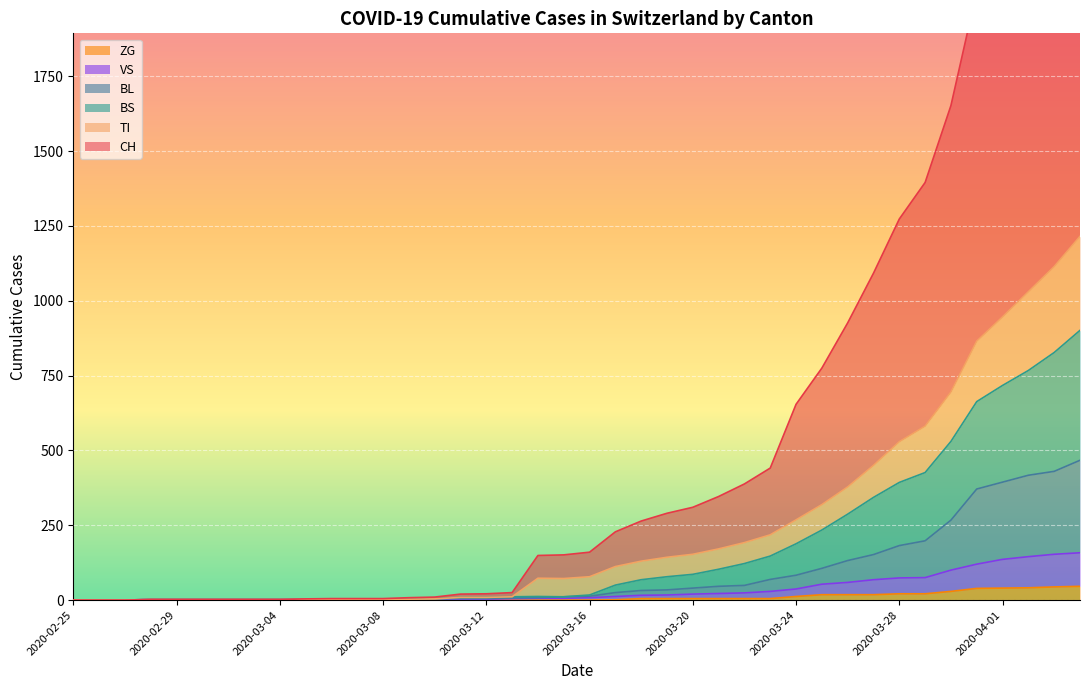

True or false: CH and TI cross at least once.

False